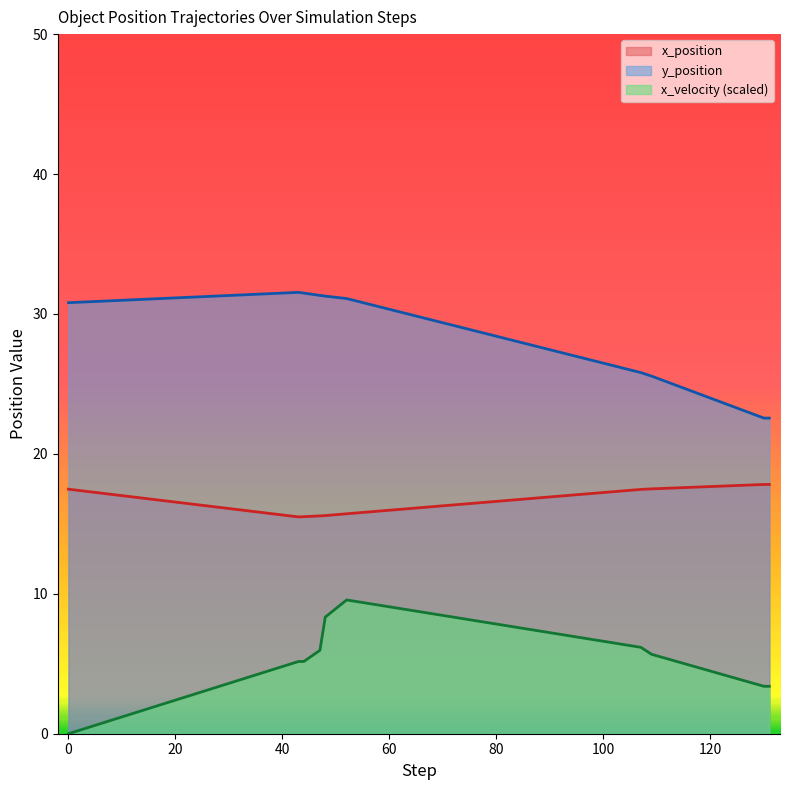

Which series has the widest spread of values?

y_position